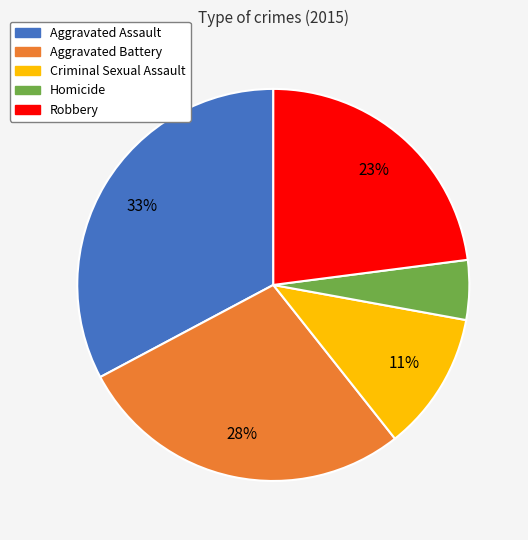

Is the sum of Homicide and Criminal Sexual Assault greater than half?

No